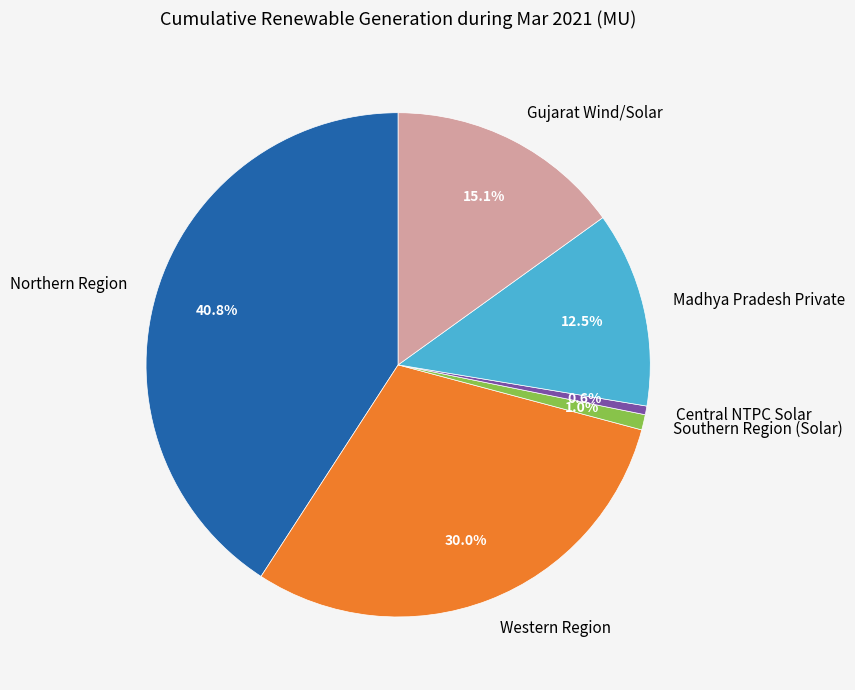

To the nearest percent, what is the combined percentage of Gujarat Wind/Solar and Madhya Pradesh Private?

28%